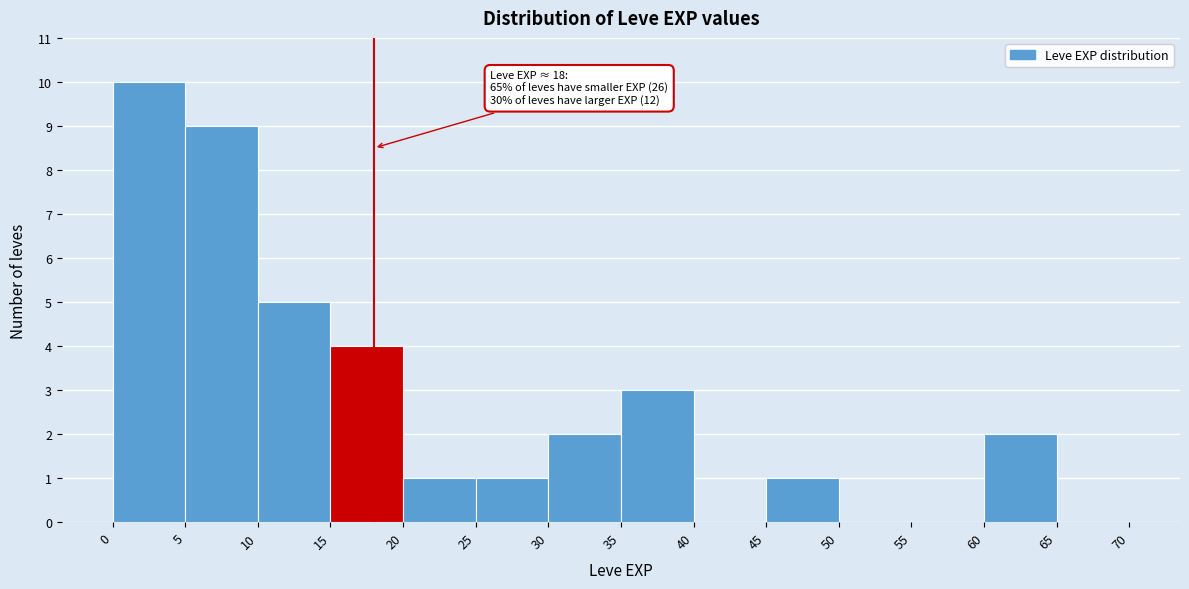

Which range on the x-axis has the tallest bar?

0 to 5